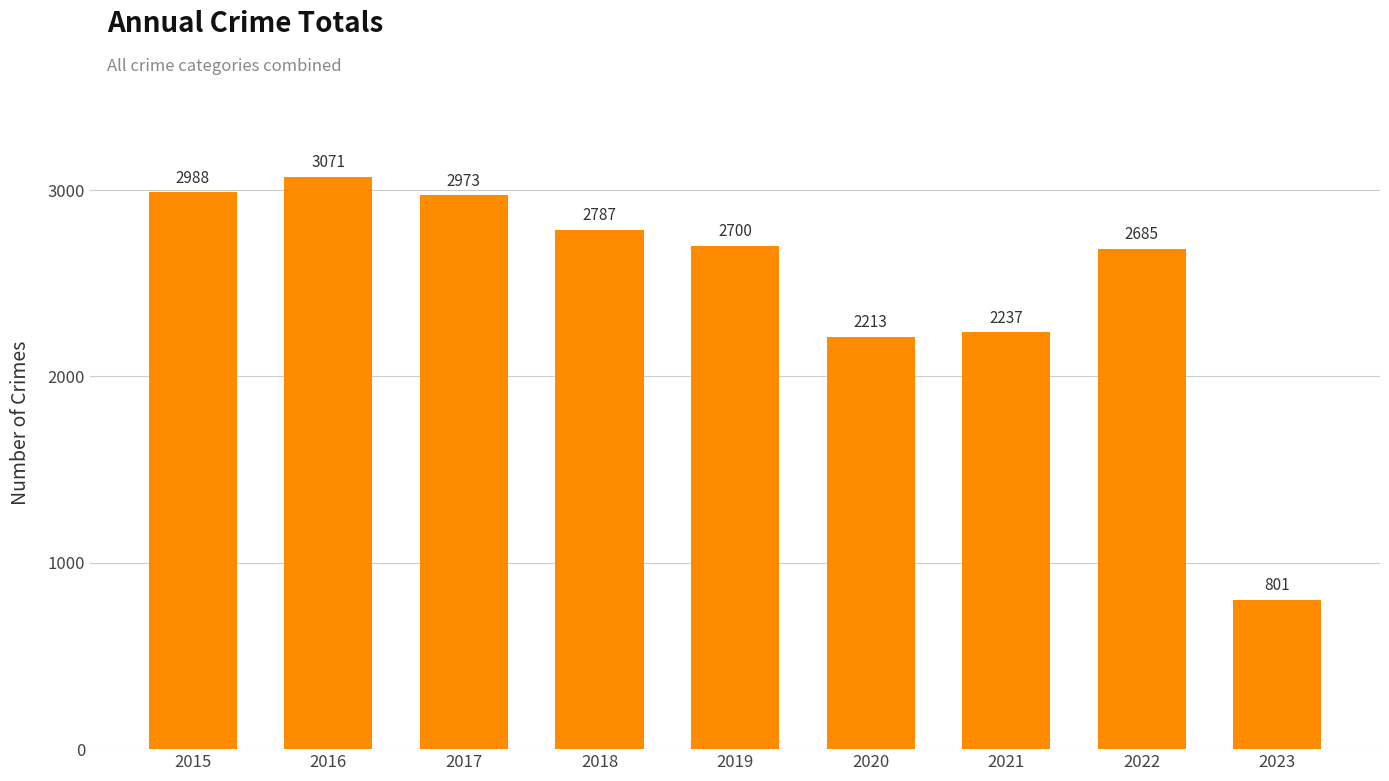

What is the change in value from 2015 to 2021?

-751